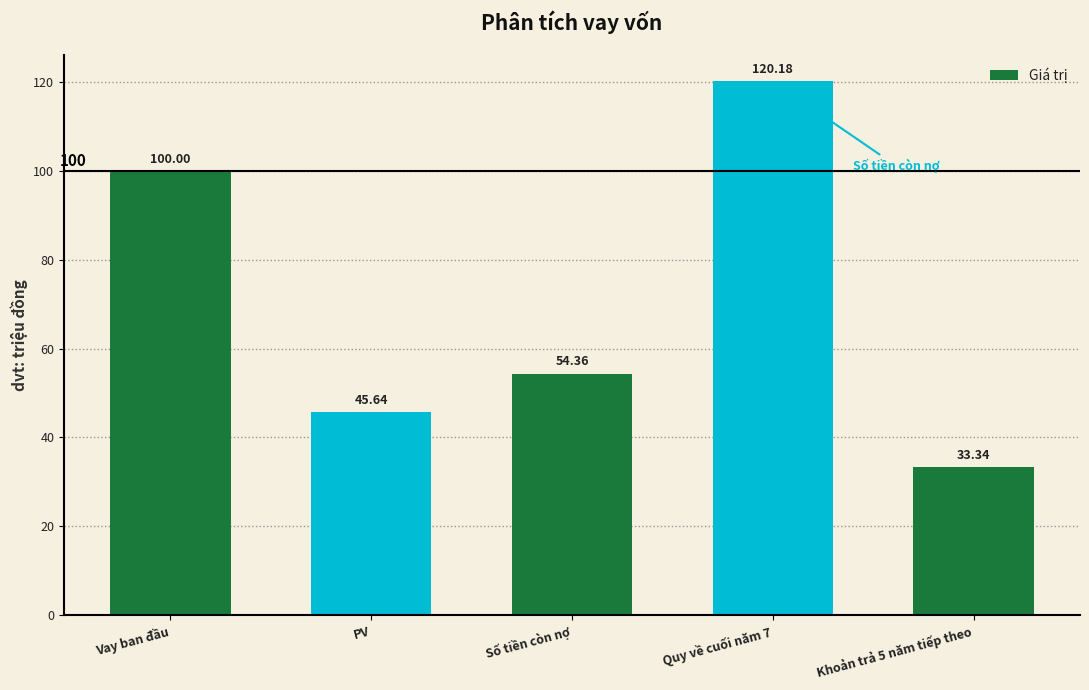

How many values are below 54?

2